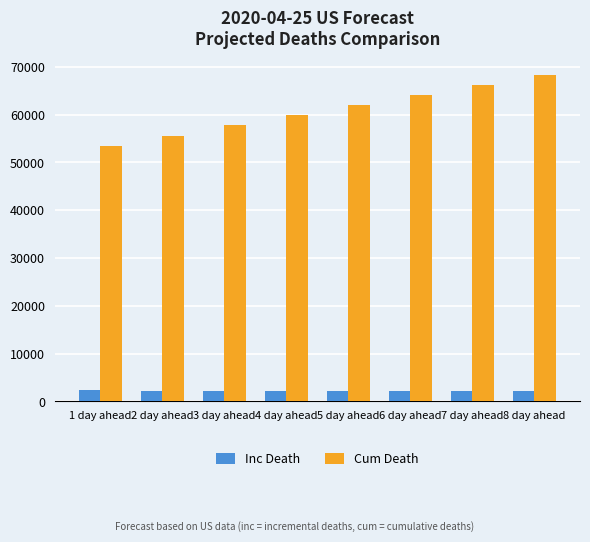

Rank the series by their average value, from highest to lowest.

Cum Death, Inc Death